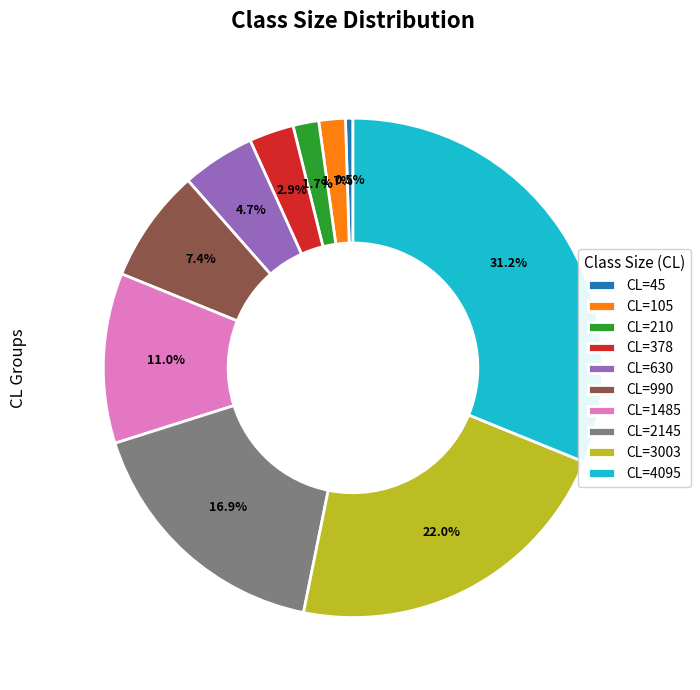

Is there any slice that represents more than half of the pie?

No